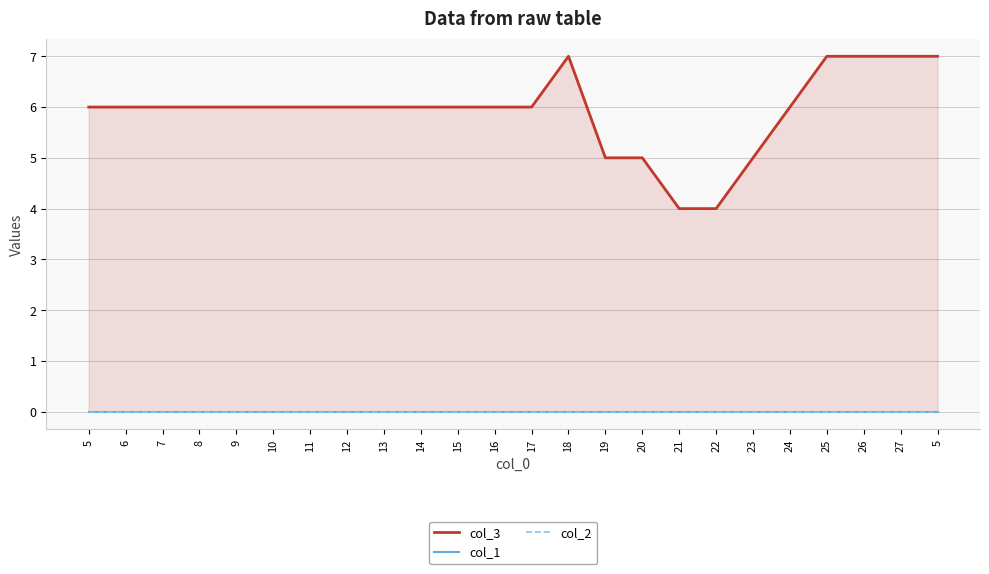

How many lines are shown in the chart?

3